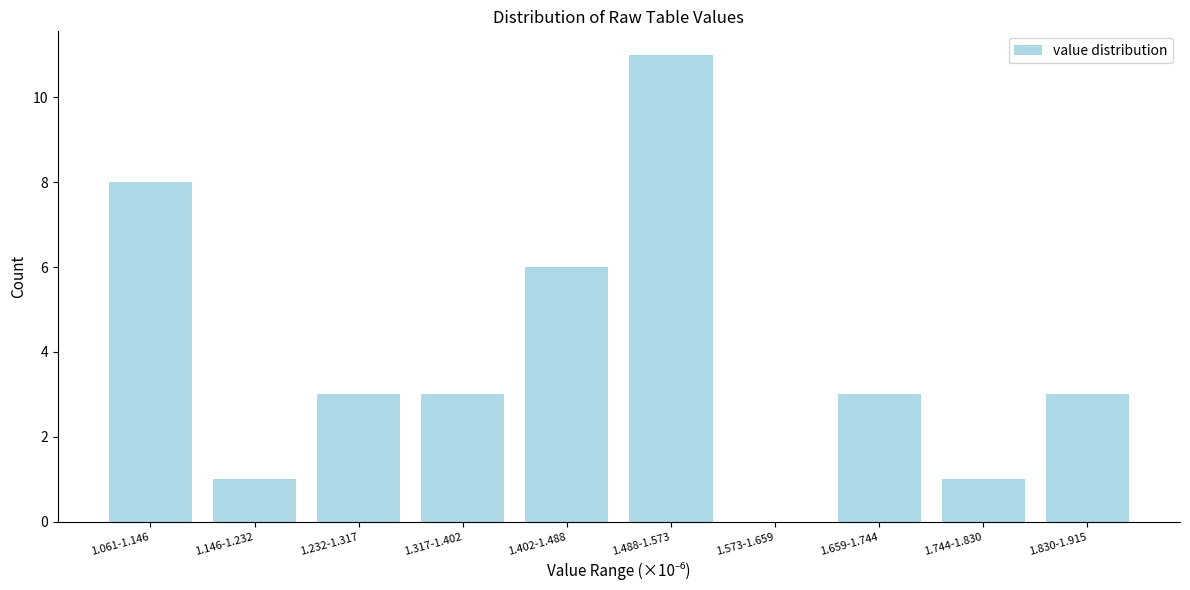

Reading left to right, what are all the values shown in this chart?

1.061-1.146=8	1.146-1.232=1	1.232-1.317=3	1.317-1.402=3	1.402-1.488=6	1.488-1.573=11	1.573-1.659=0	1.659-1.744=3	1.744-1.830=1	1.830-1.915=3